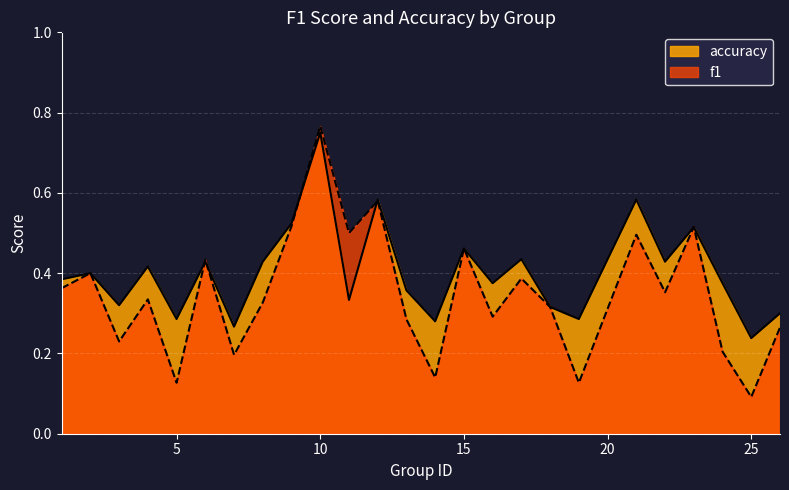

What is the minimum value shown in the chart?

0.1